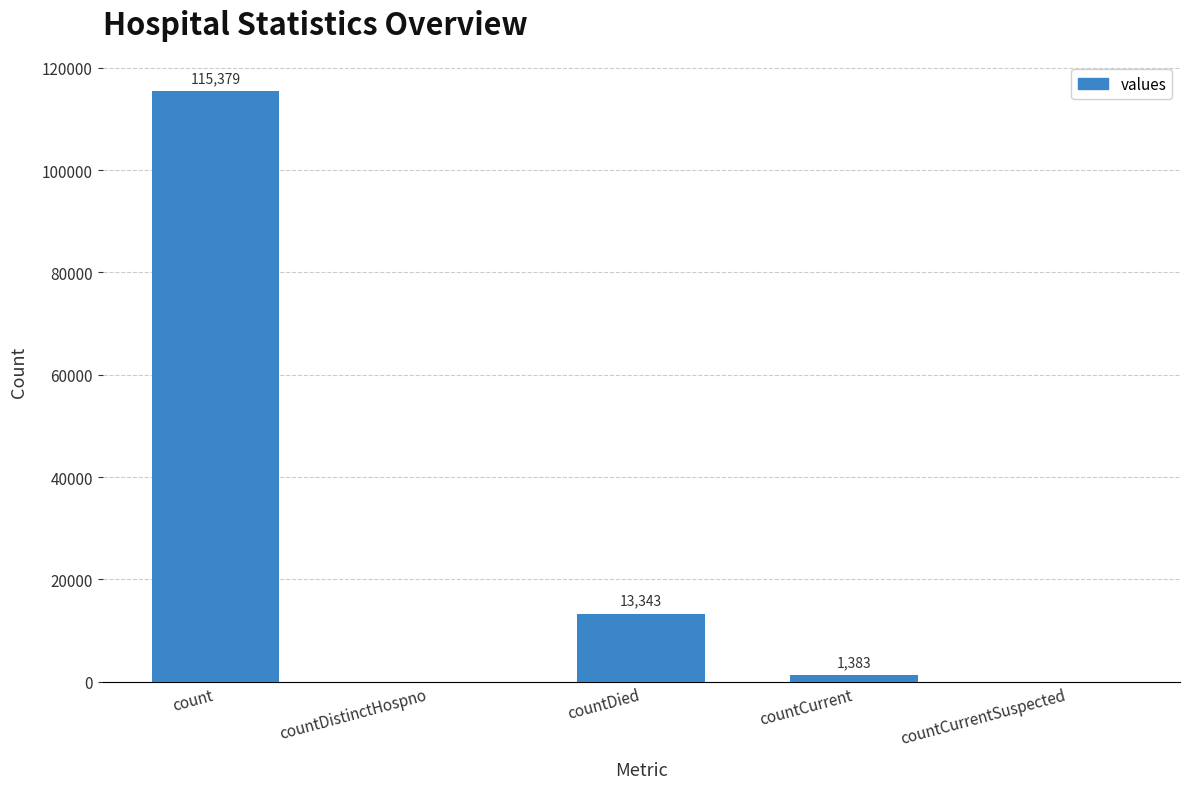

Reading left to right, what are all the values shown in this chart?

115379	0	13343	1383	0